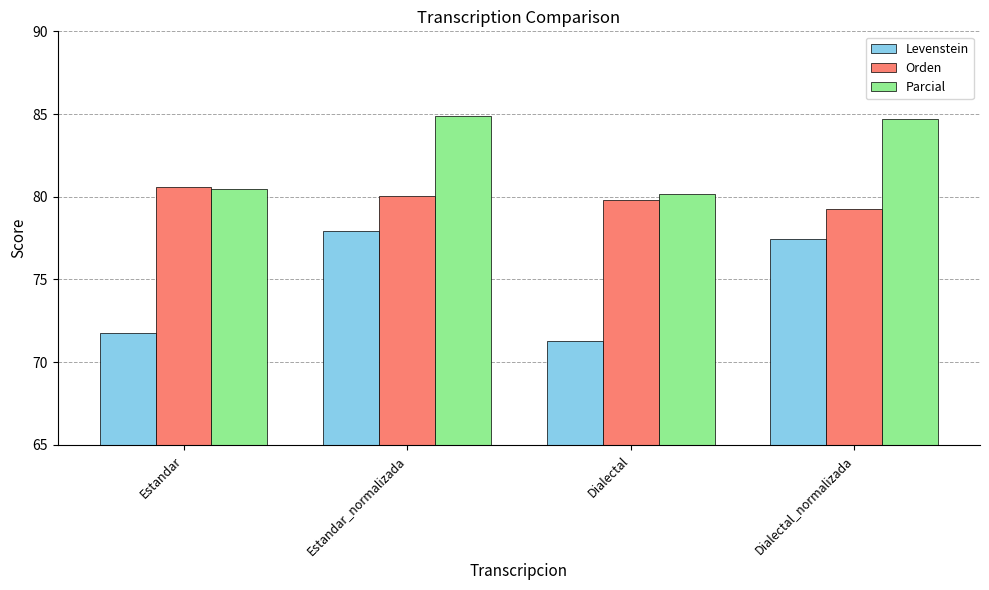

The value of Orden at Dialectal is 24.8. True or false?

False